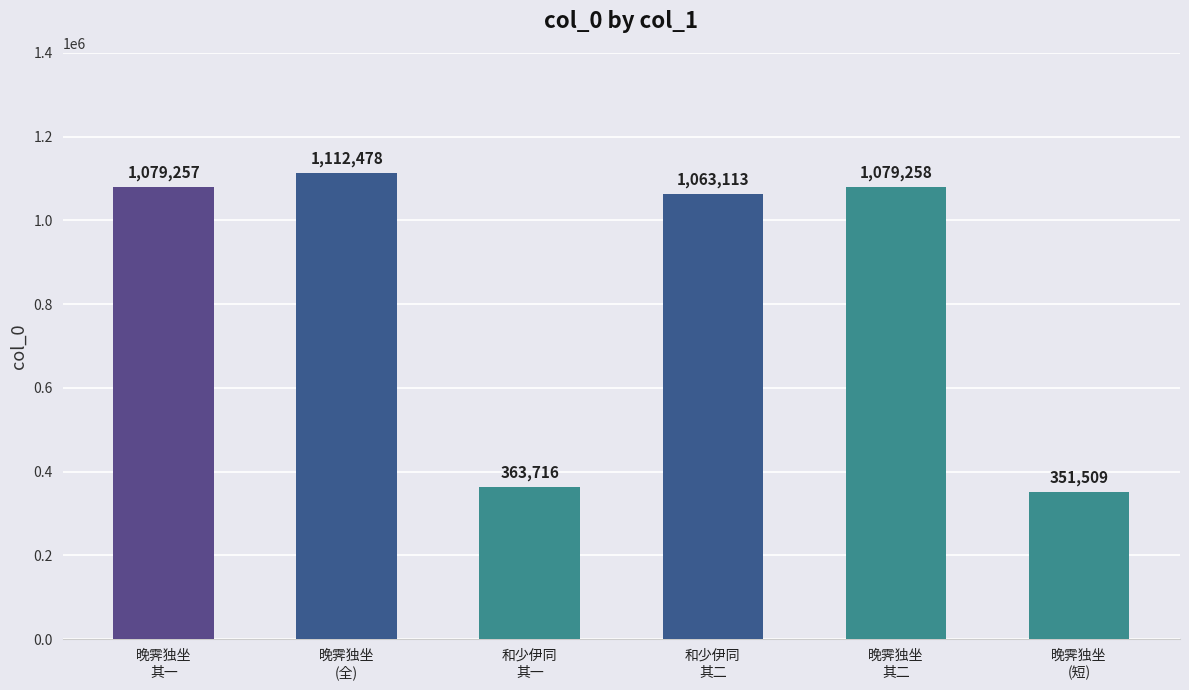

Reading left to right, transcribe all the data shown in this chart.

晚霁独坐
其一=1079257	晚霁独坐
(全)=1112478	和少伊同
其一=363716	和少伊同
其二=1063113	晚霁独坐
其二=1079258	晚霁独坐
(短)=351509